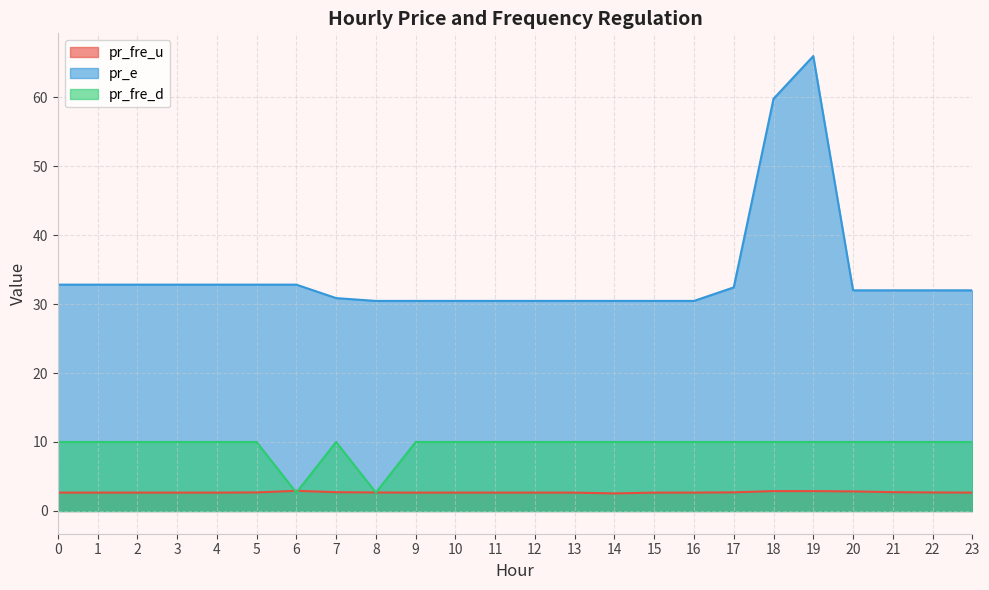

What is the total value across all series at 7?

43.6